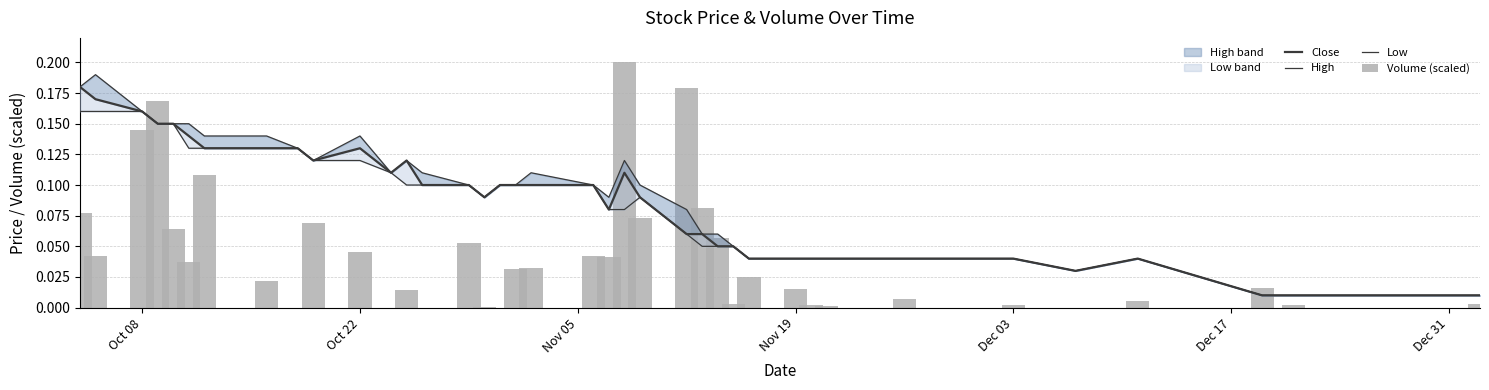

How many series are shown in this chart?

4